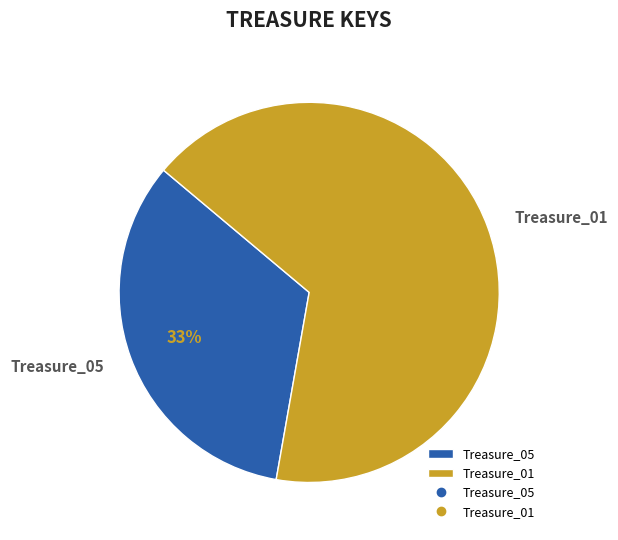

Do Treasure_05 and Treasure_01 together represent more than half of the pie?

Yes